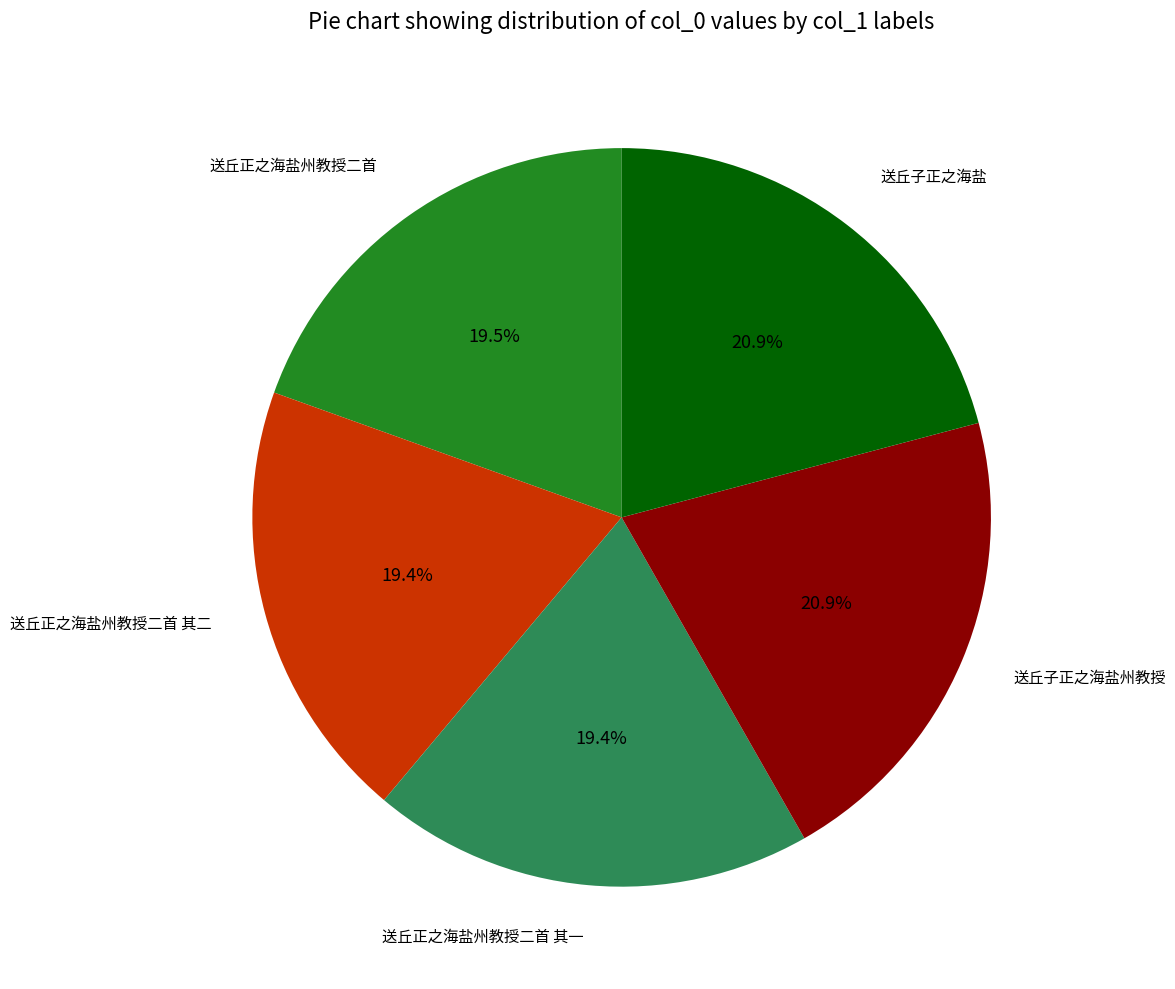

What is the ratio of the value at 送丘子正之海盐州教授 to the value at 送丘正之海盐州教授二首?

1.1